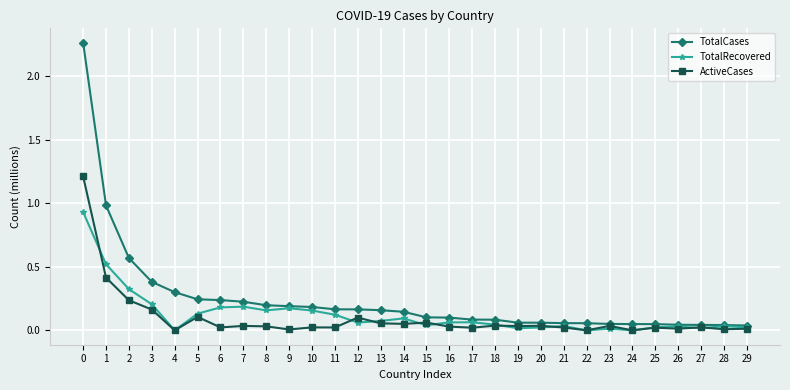

The TotalCases series shows 0.0 at 27. True or false?

True